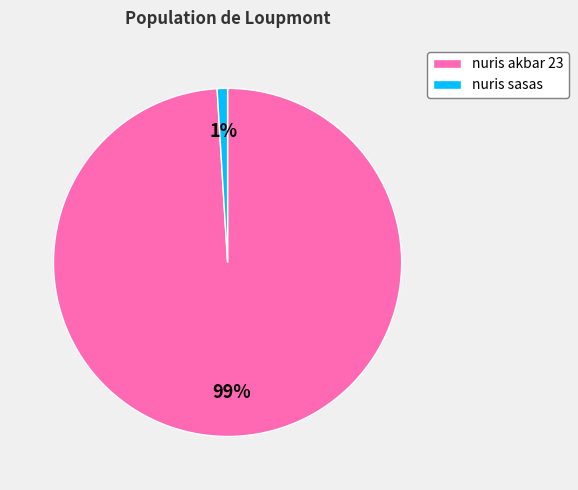

Is the sum of nuris akbar 23 and nuris sasas greater than half?

Yes